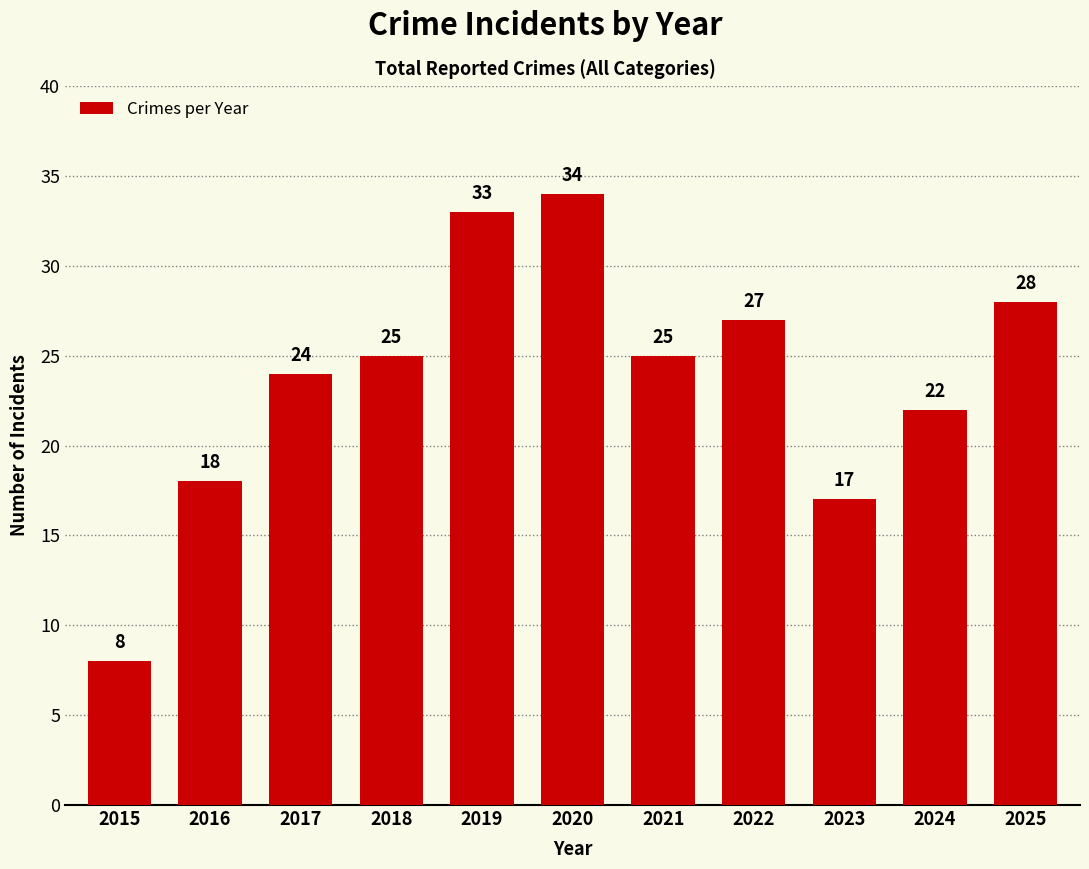

Reading left to right, extract all data points from this chart.

8	18	24	25	33	34	25	27	17	22	28